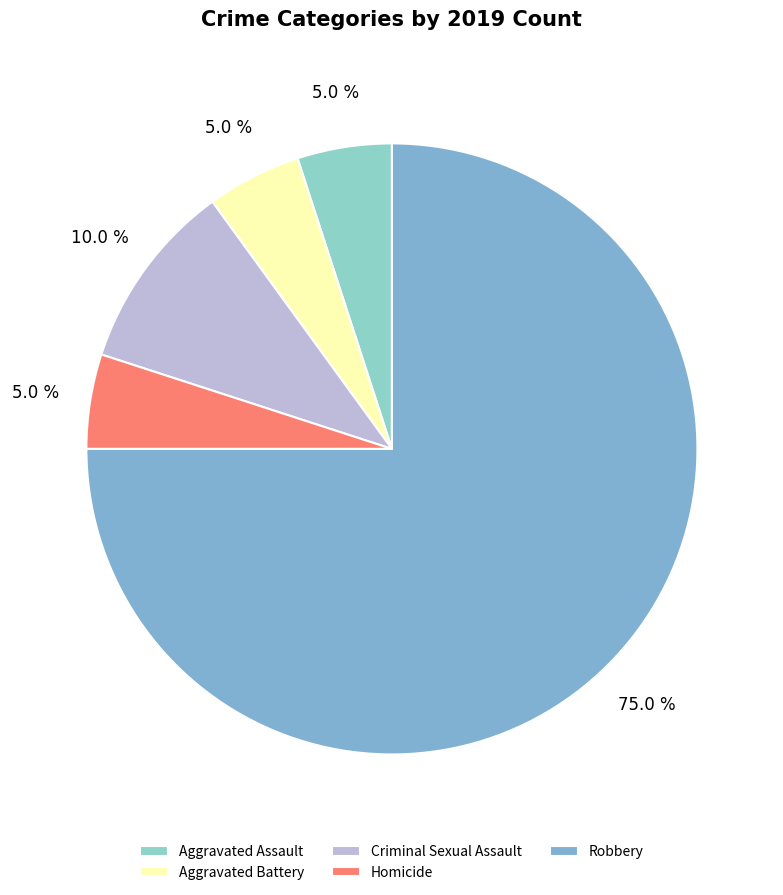

Which category has the biggest portion of the pie?

Robbery